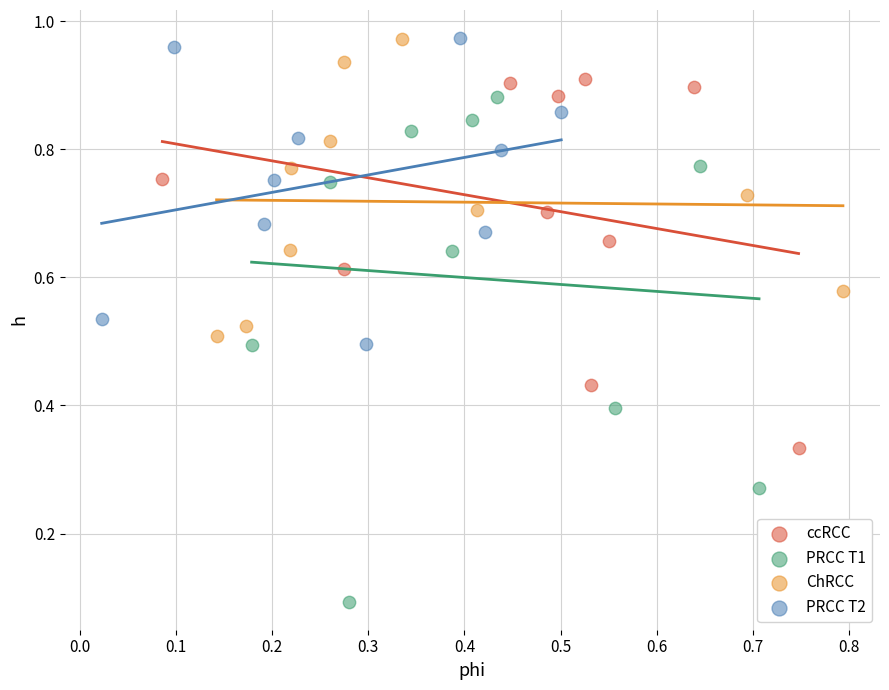

Which series has the widest spread of Y values?

PRCC T1